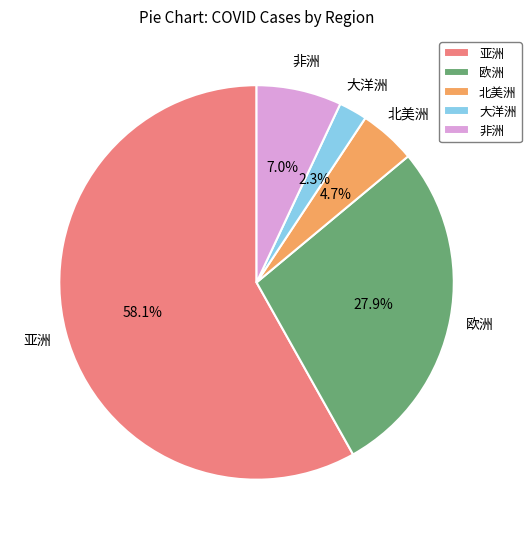

Is there any slice that represents more than half of the pie?

Yes